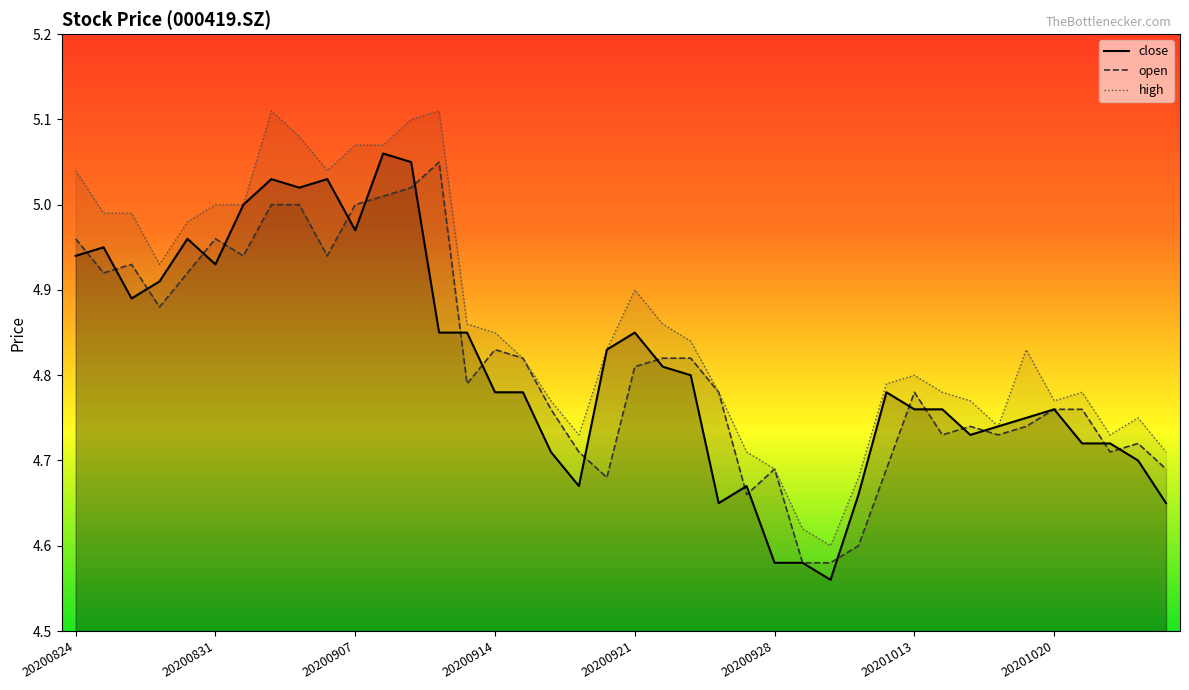

Between 20200827 and 20201026, which series saw the biggest shift?

close